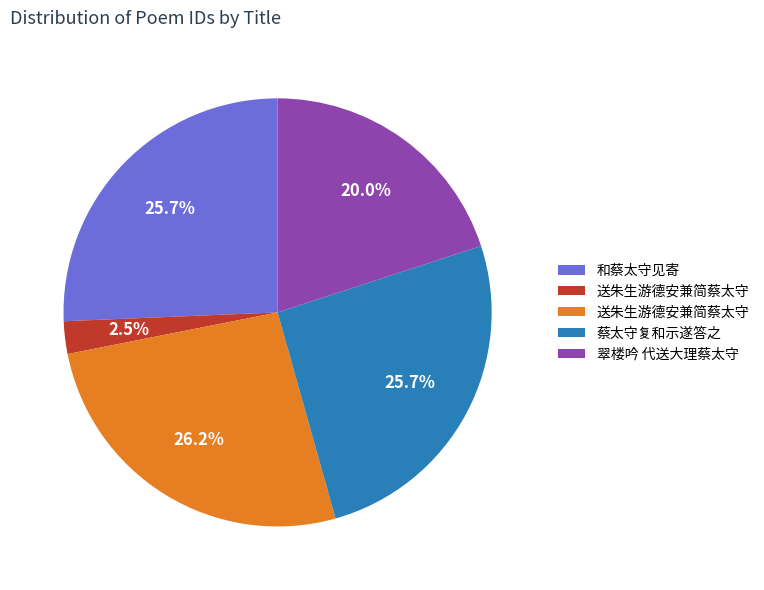

Does any single category account for the majority?

No